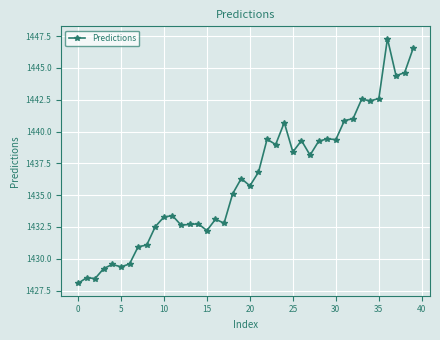

What is the difference between the maximum and minimum values?

19.2